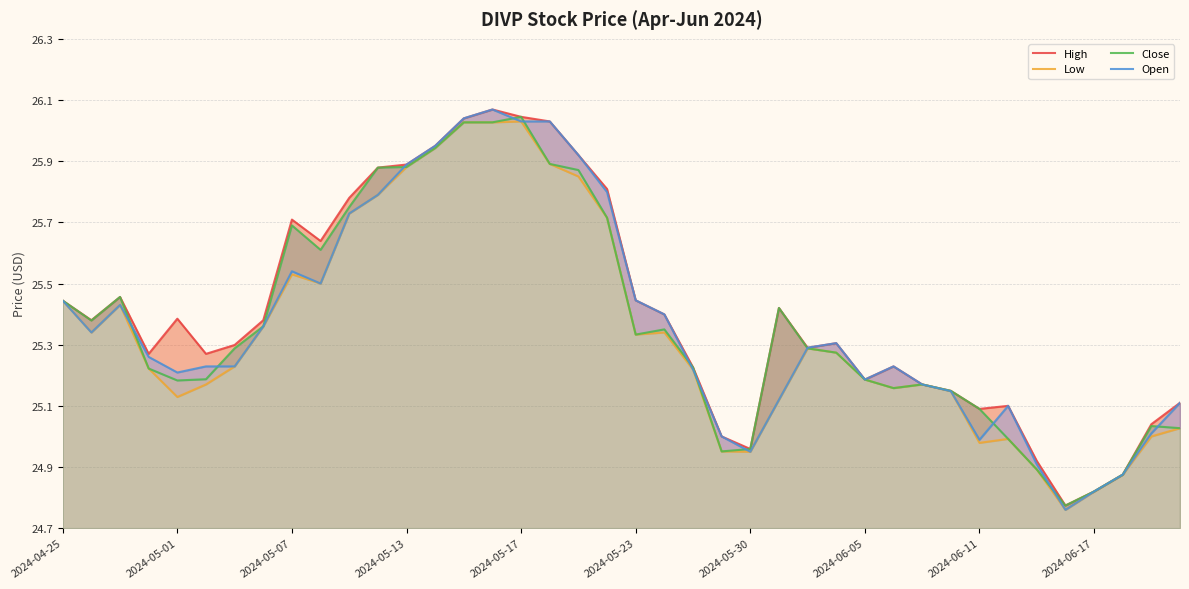

True or false: Open has a value of 25.0 at 38.

True